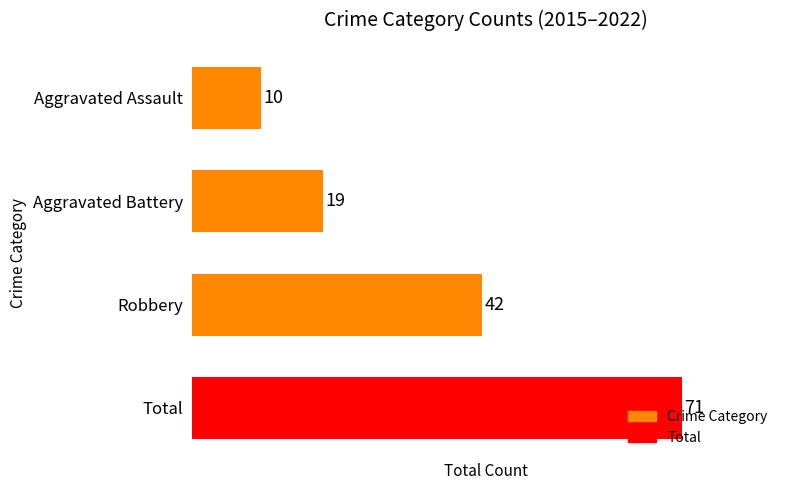

What is the change in value from Aggravated Assault to Robbery?

+32